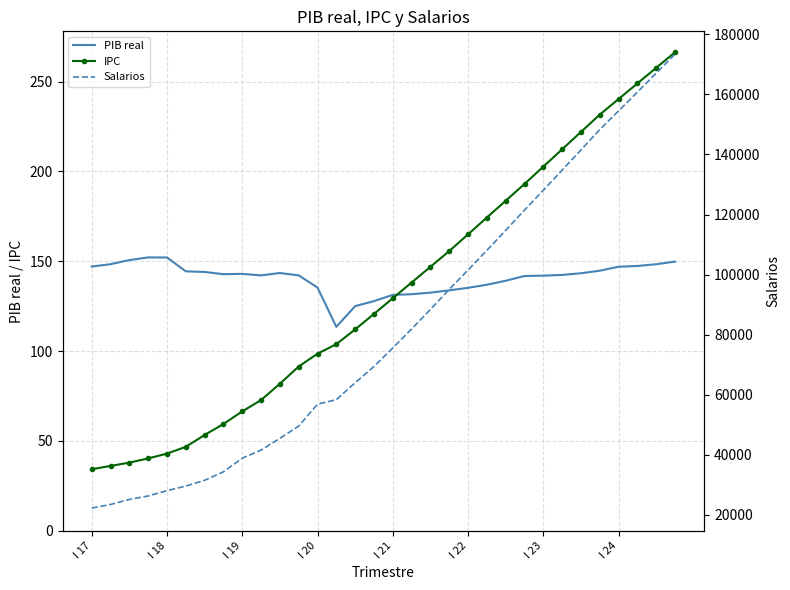

True or false: Salarios and IPC cross at least once.

False